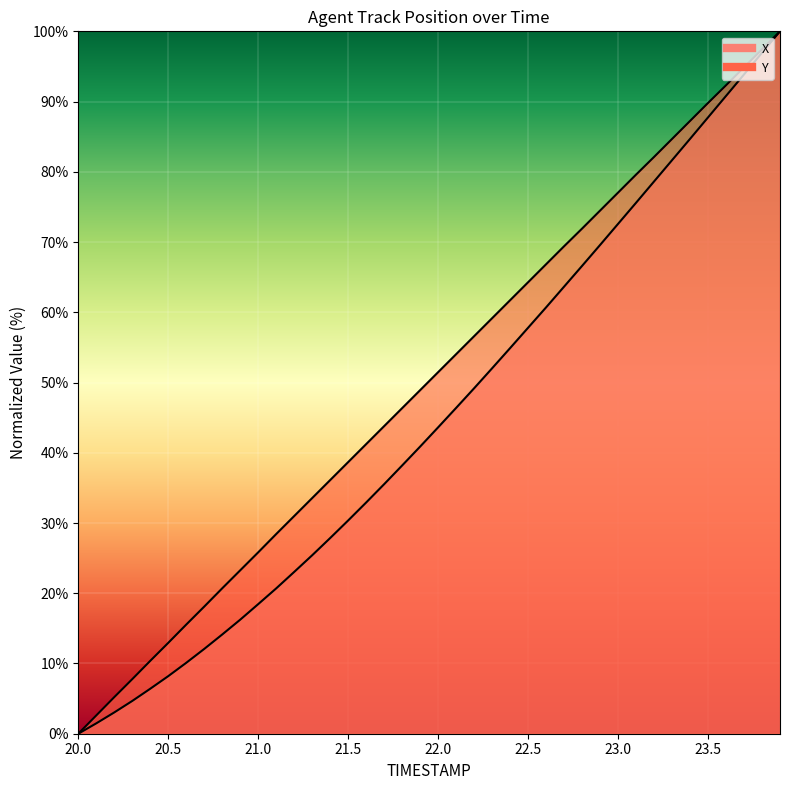

At which category is the sum across all series the highest?

23.9